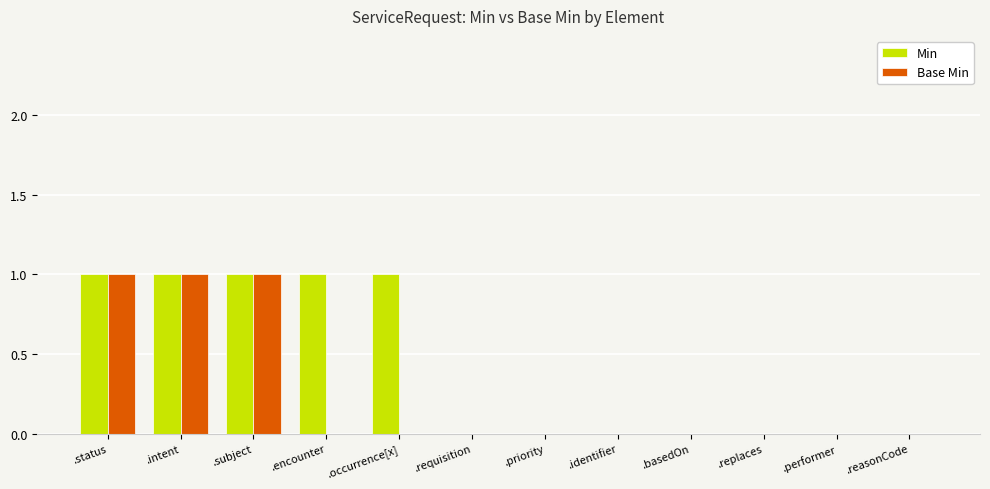

Count the Min values in the range 0 to 1.

12